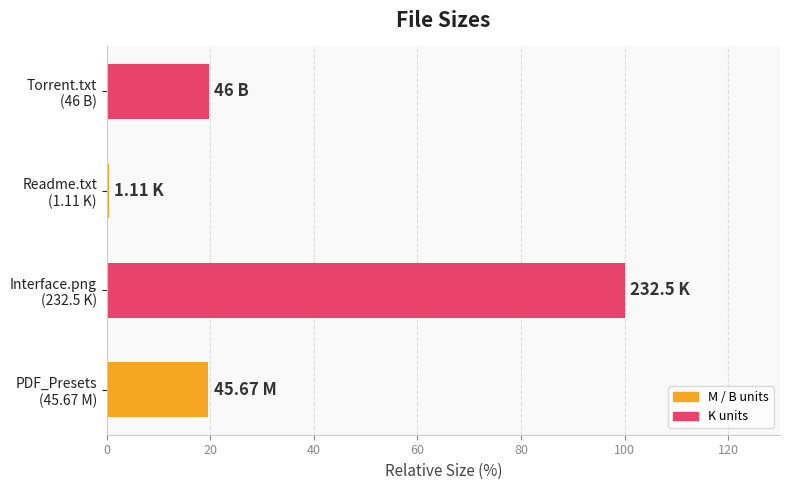

Are the bars horizontal?

Yes